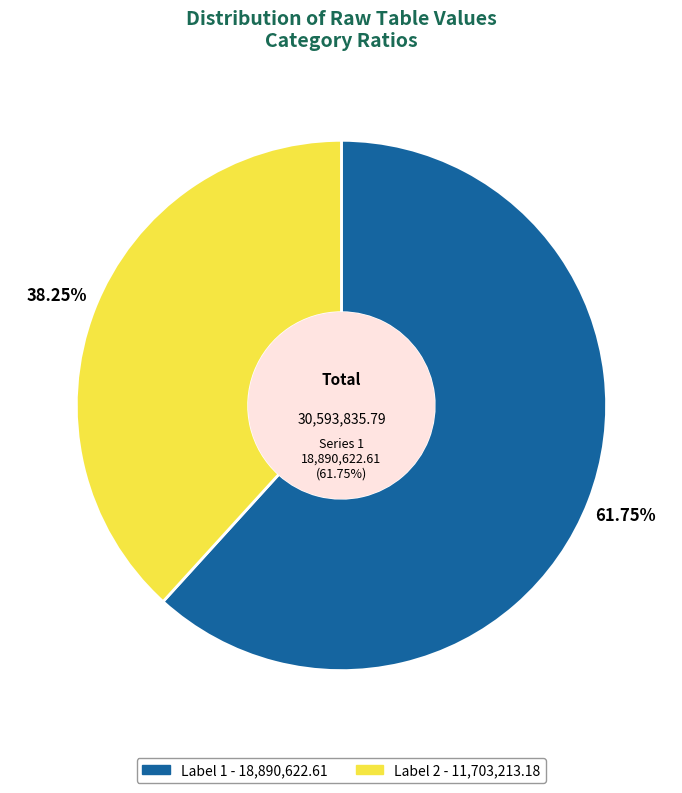

Count the number of slices in the pie.

2